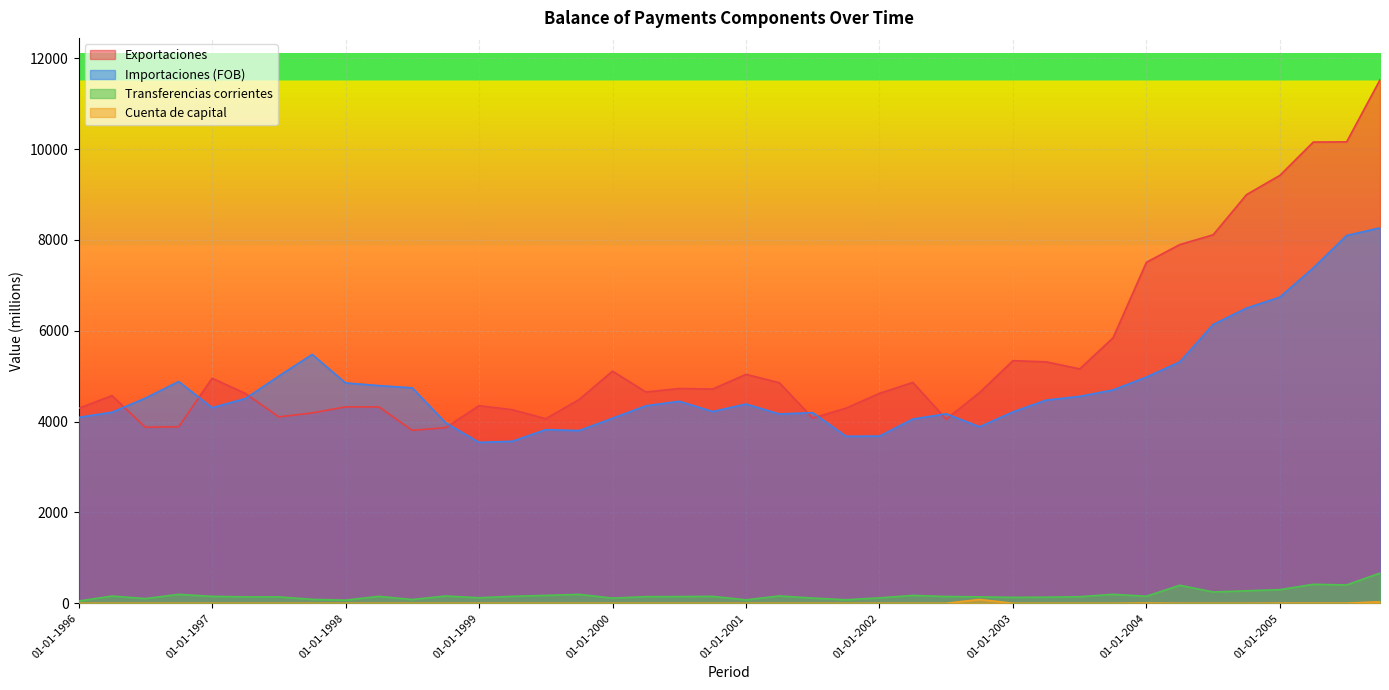

Between 01-10-1998 and 01-01-2003, which is larger?

01-01-2003